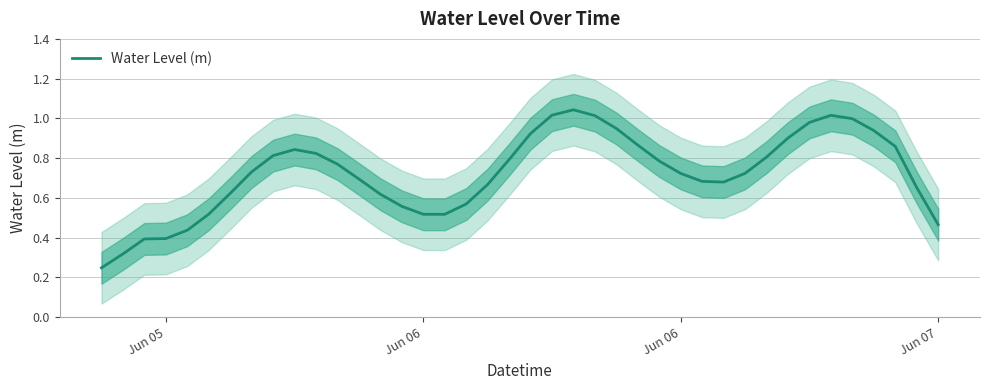

What is the value of the 25th point from the left?

0.9